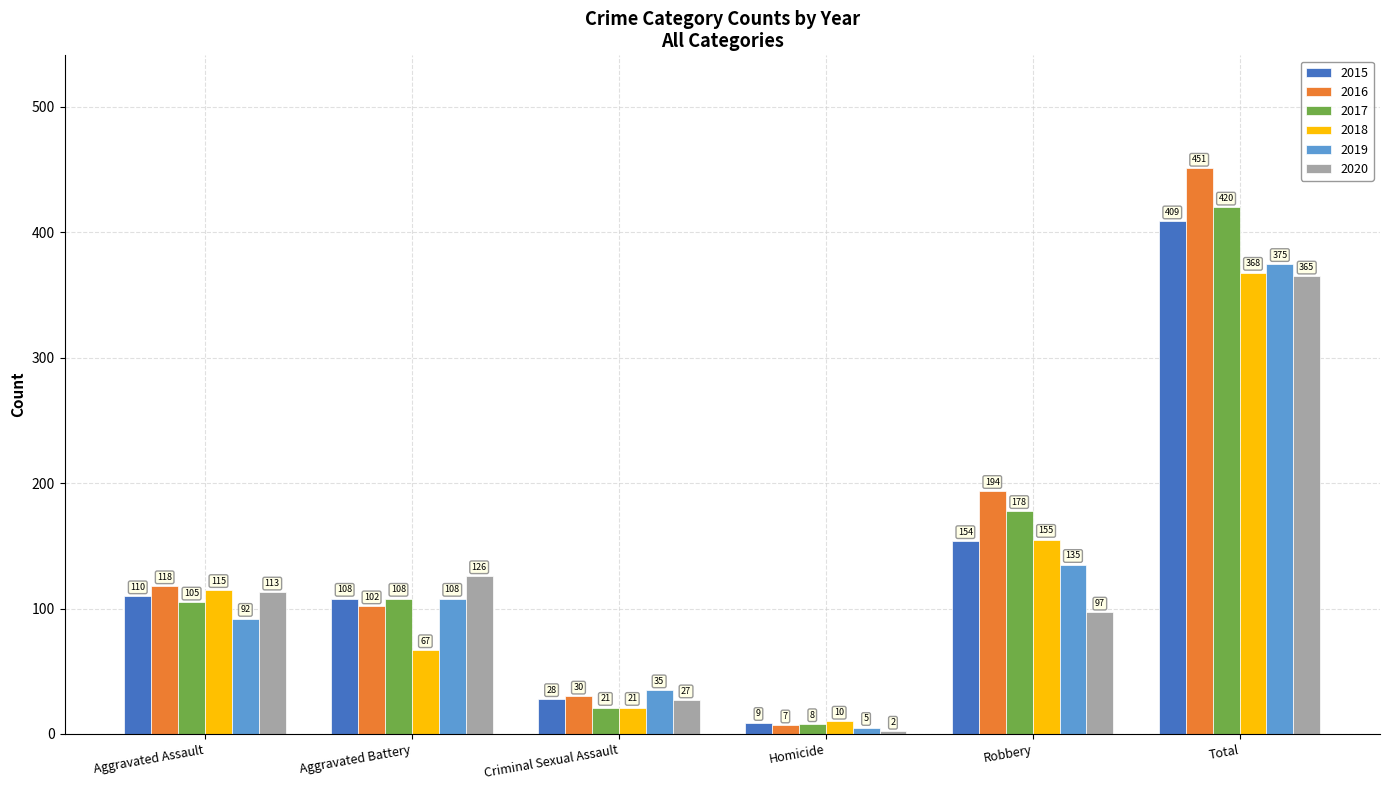

The value of 2020 at Robbery is 97. True or false?

True